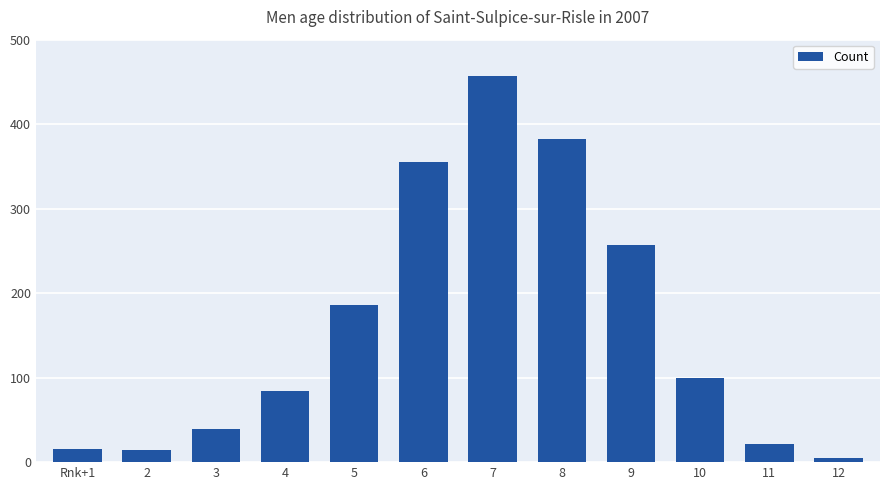

Approximately how many times larger is the value at 7 compared to 6?

1.3